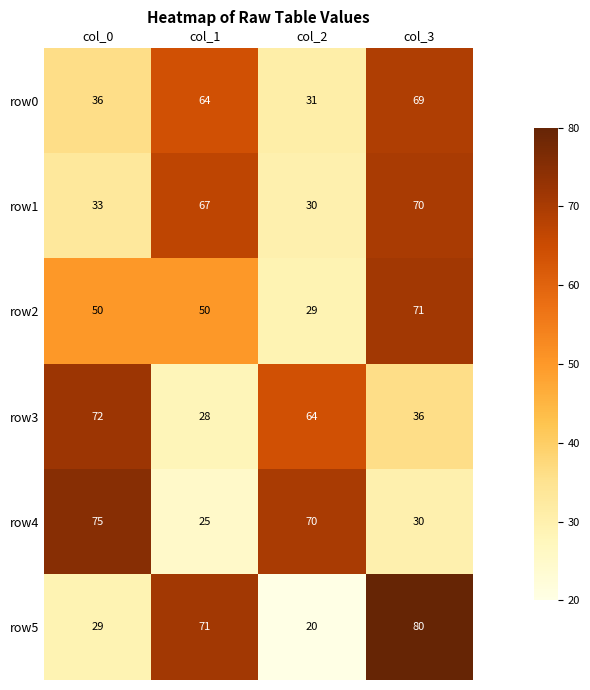

The value of row0 at col_2 is 50. True or false?

False